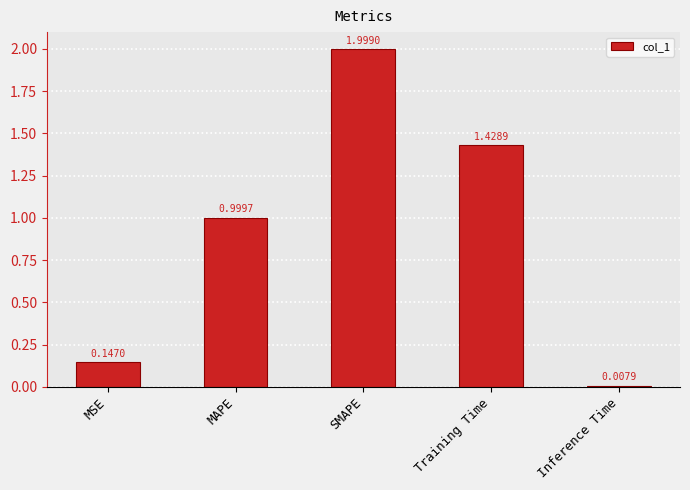

Which has a higher value, Training Time or Inference Time?

Training Time